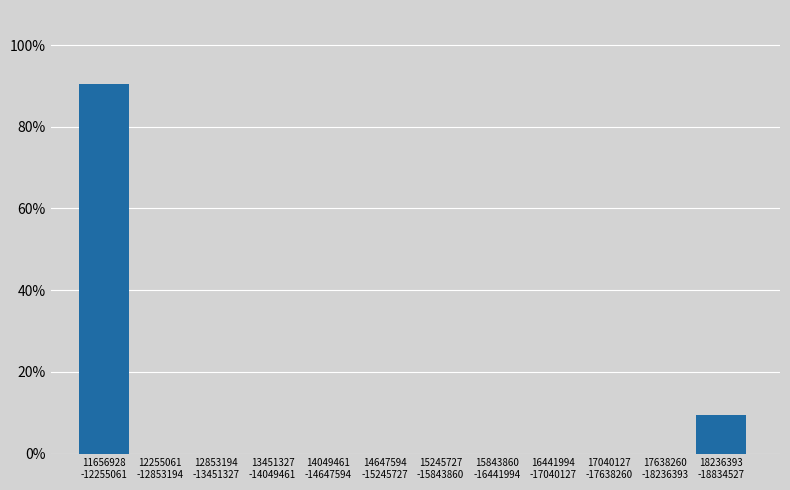

Are the bars horizontal?

No